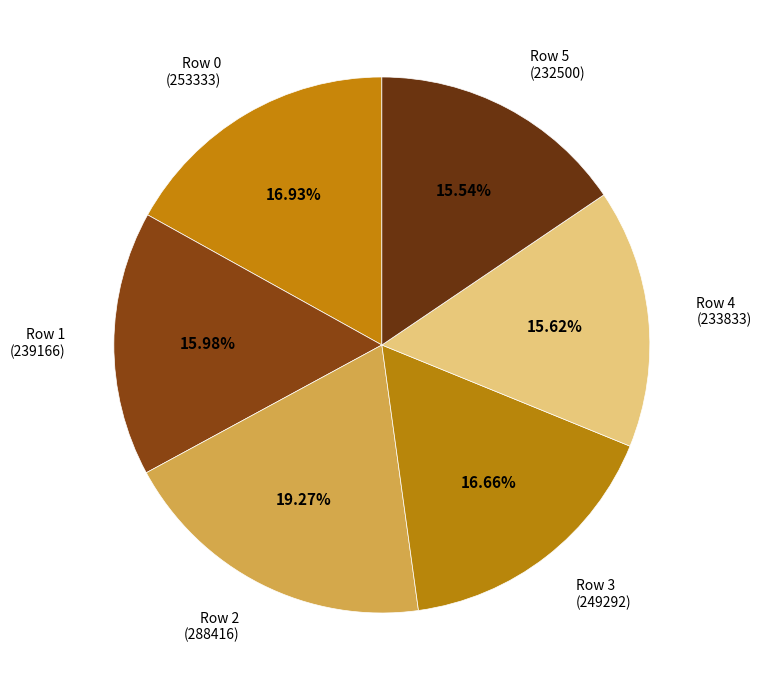

Does any single category account for the majority?

No